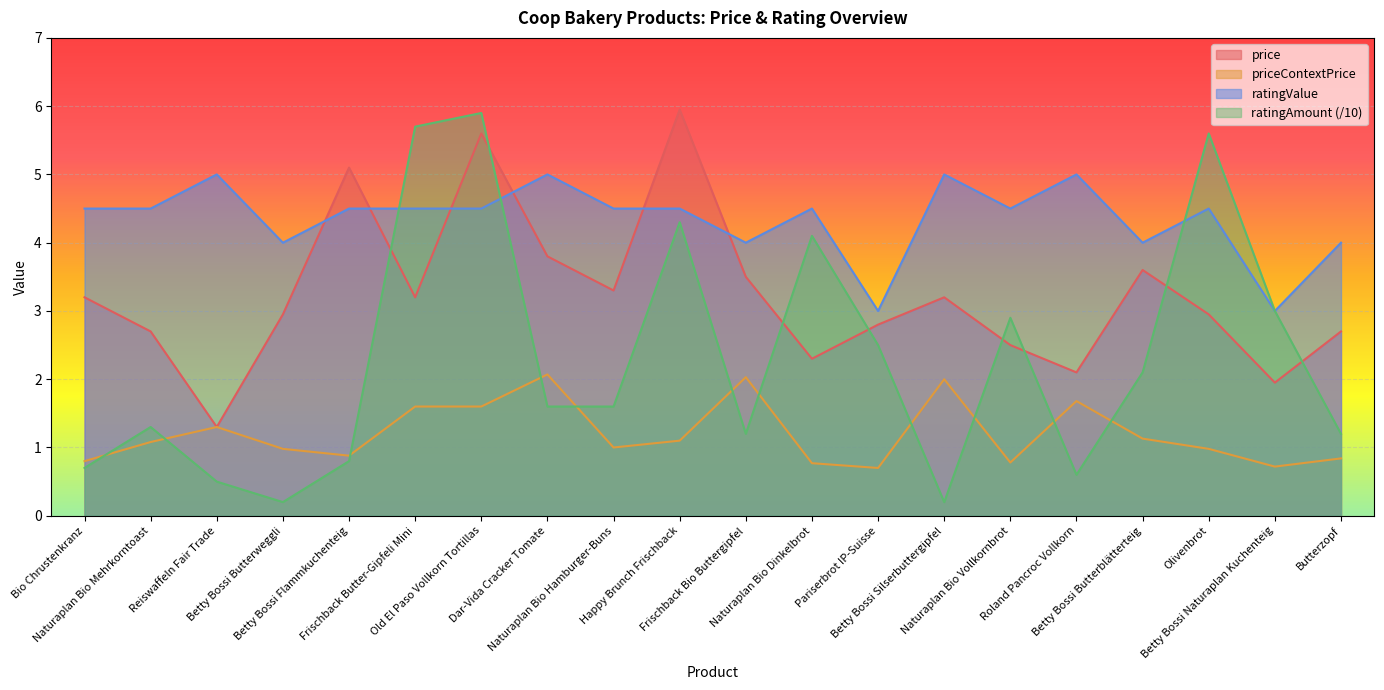

Where is the first local maximum for price?

Betty Bossi Flammkuchenteig